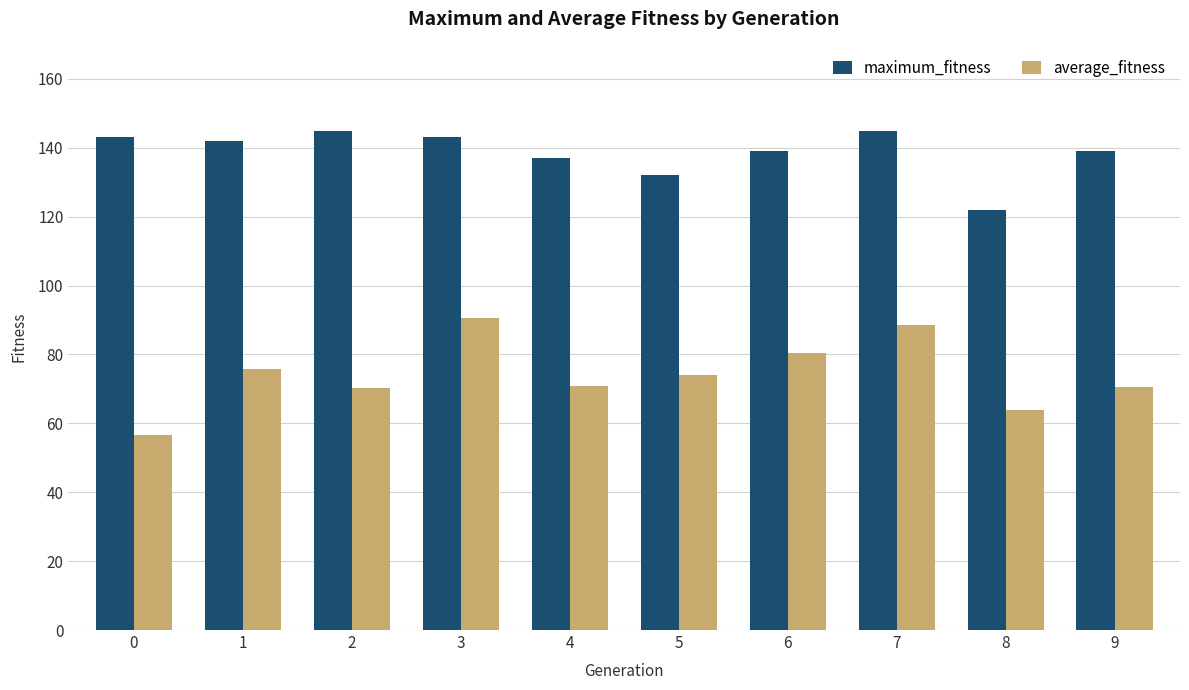

What is the sum of the maximum_fitness values at 0 and 6?

282.0